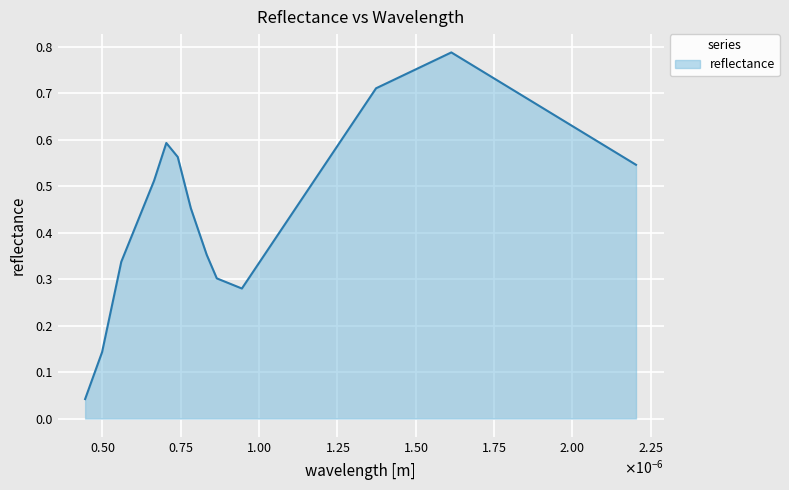

At which category does the chart reach its minimum across all series?

4.4452116e-07